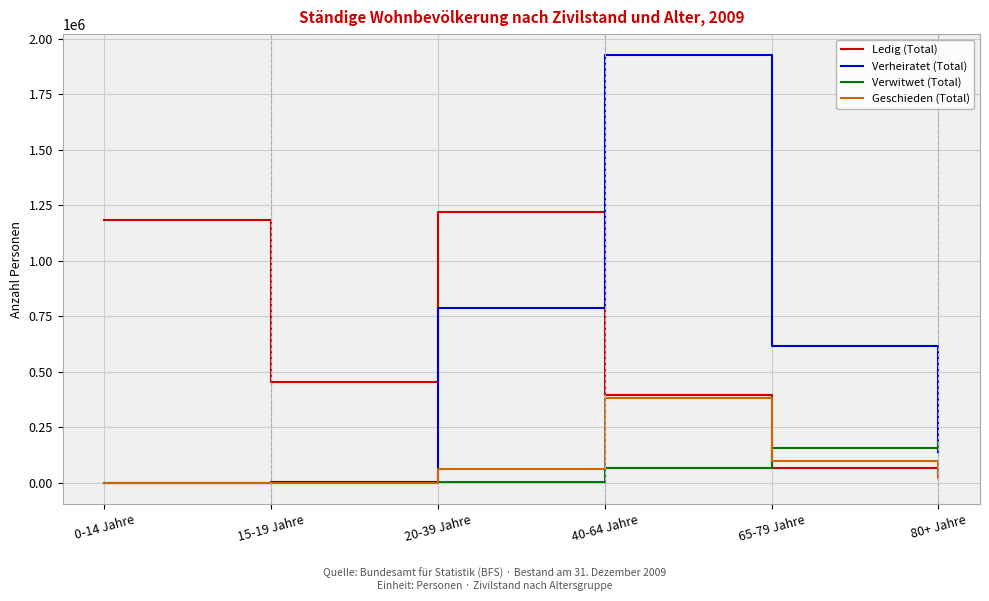

The value of Verwitwet (Total) at 40-64 Jahre is 64499. True or false?

True